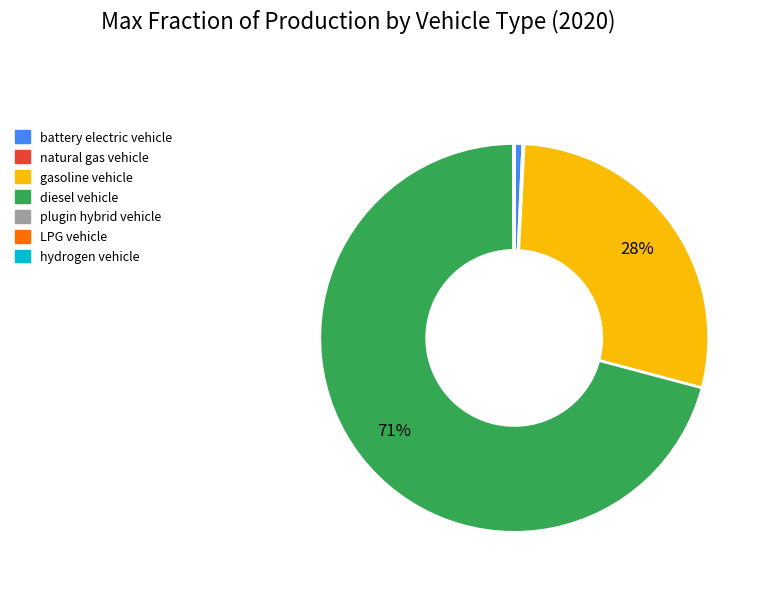

Which slice represents more than half of the pie?

diesel vehicle